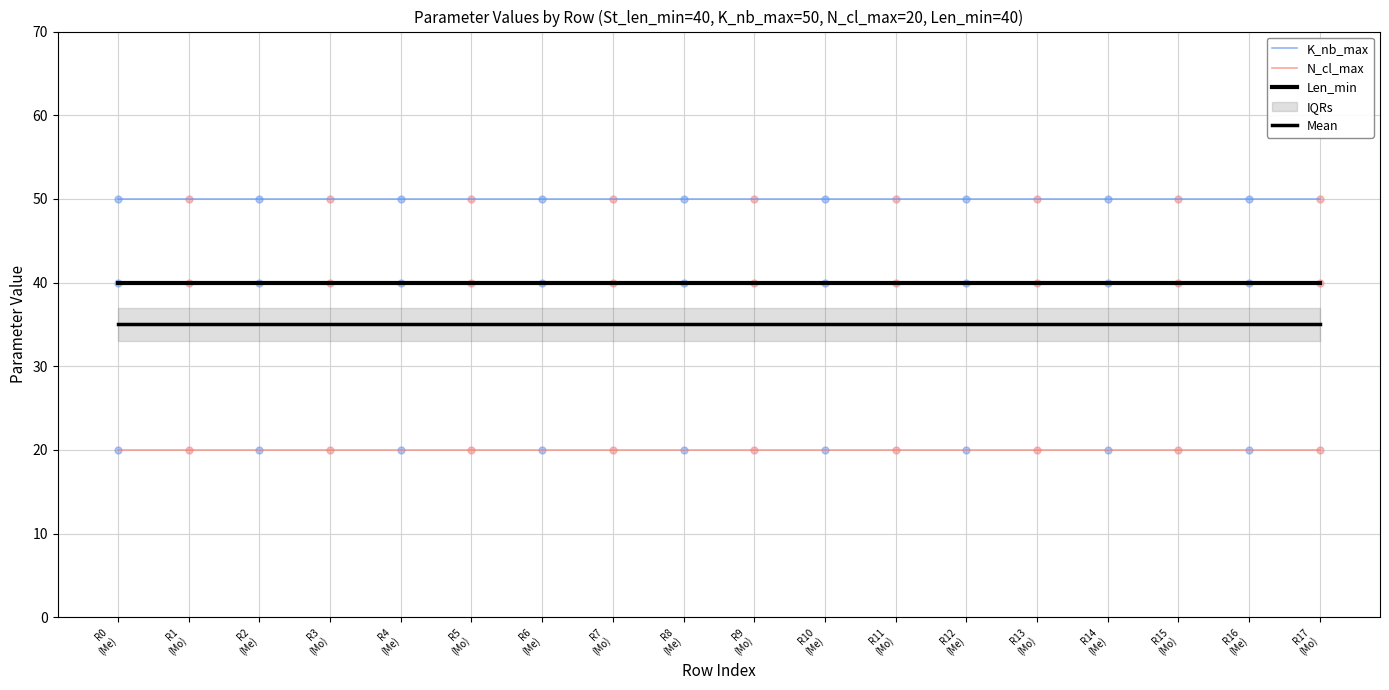

At R5
(Mo), list the series in order from smallest to largest.

N_cl_max, Mean, Len_min, K_nb_max